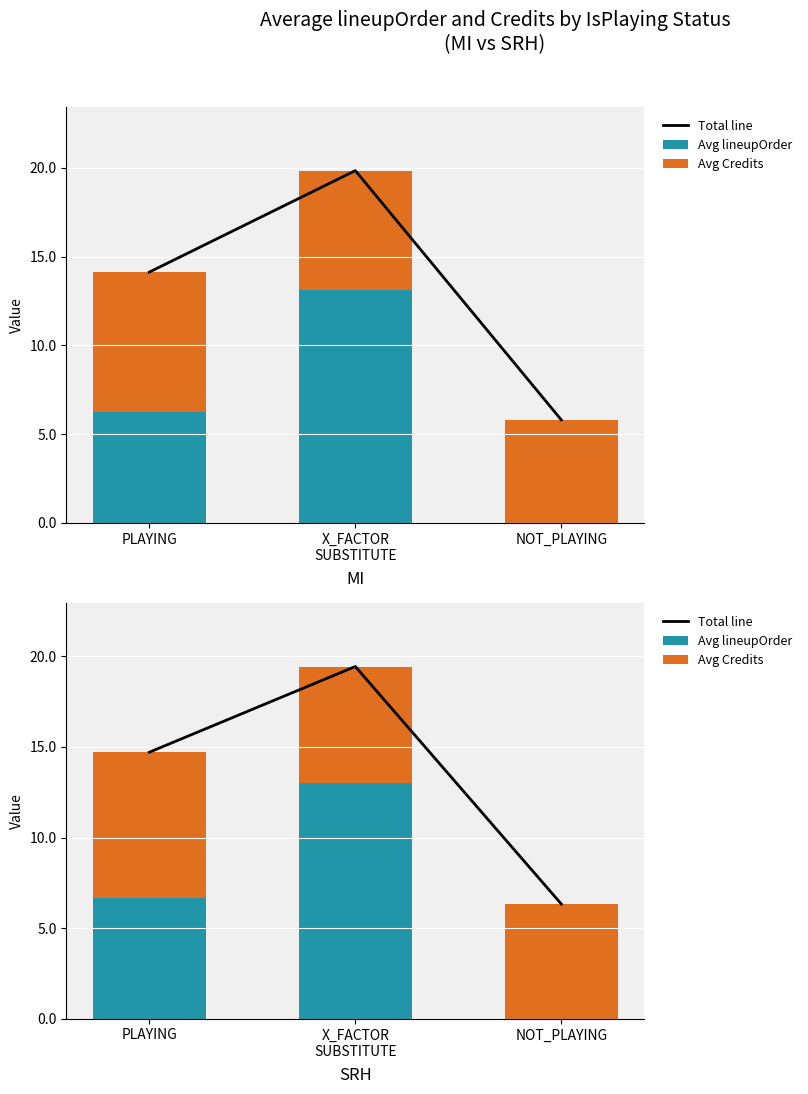

What is the sum of the Avg lineupOrder values at X_FACTOR
SUBSTITUTE and NOT_PLAYING?

13.0